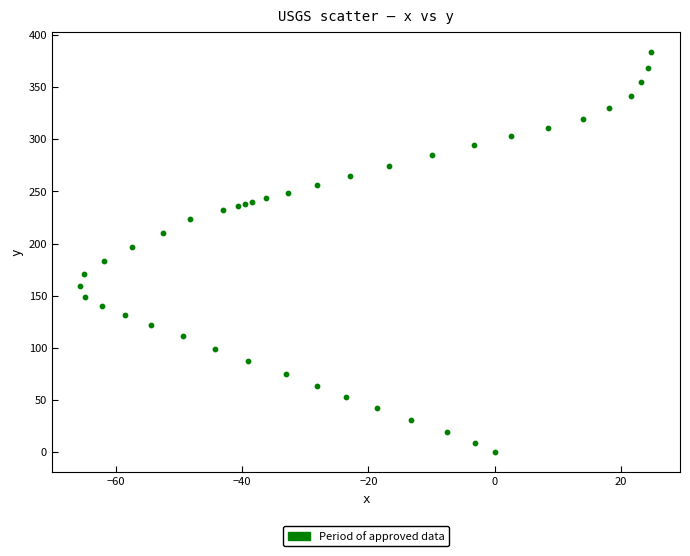

What is the range of X values (max minus min)?

90.4